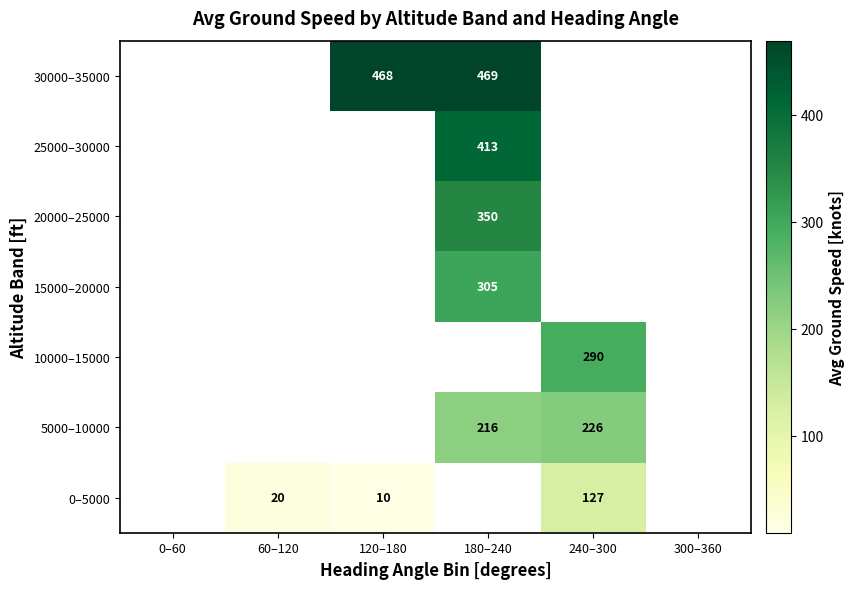

What is the minimum value shown in the chart?

9.5